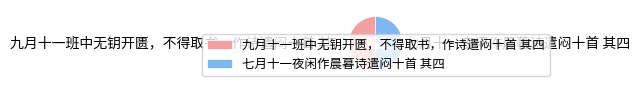

What is the total percentage of 九月十一班中无钥开匮，不得取书，作诗遣闷十首 其四 and 七月十一夜闲作晨暮诗遣闷十首 其四?

100.0%